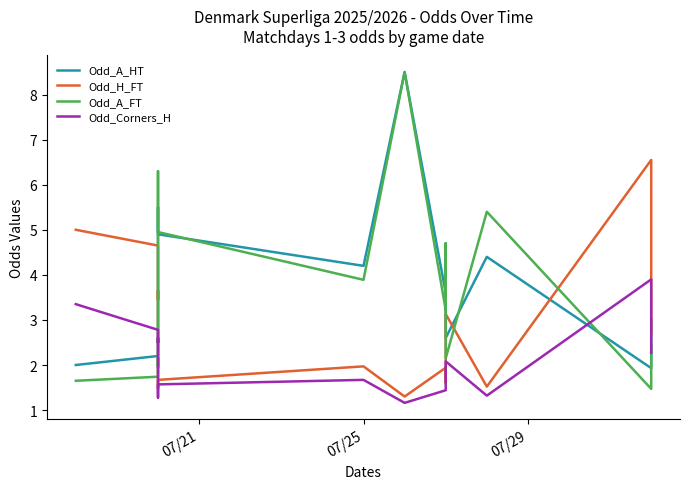

Does the chart display data point markers on the line(s)?

No